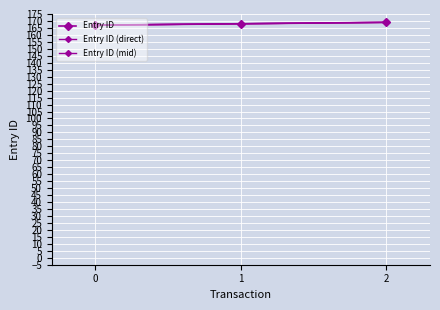

Is this an area chart (filled region under the line)?

No